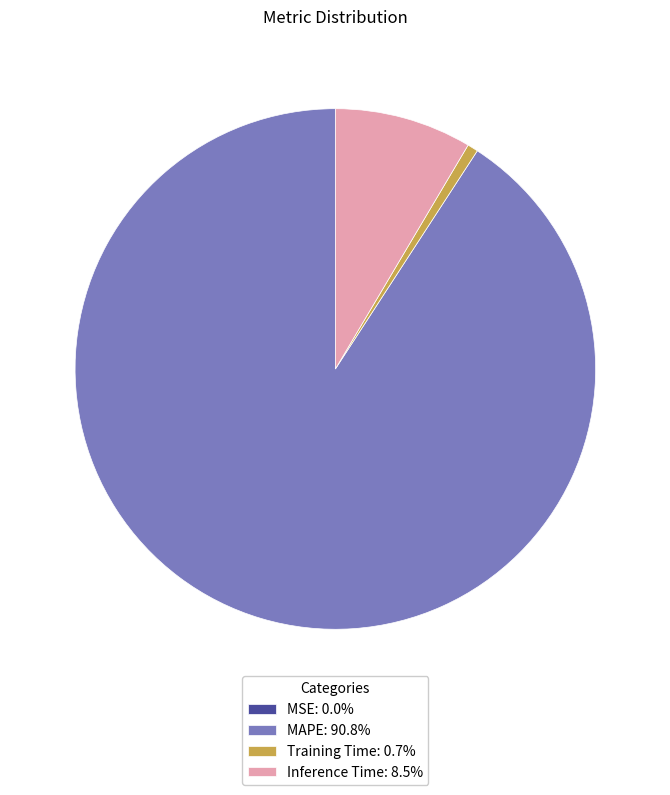

What is the ratio of the value at MAPE: 90.8% to the value at Inference Time: 8.5%?

10.7